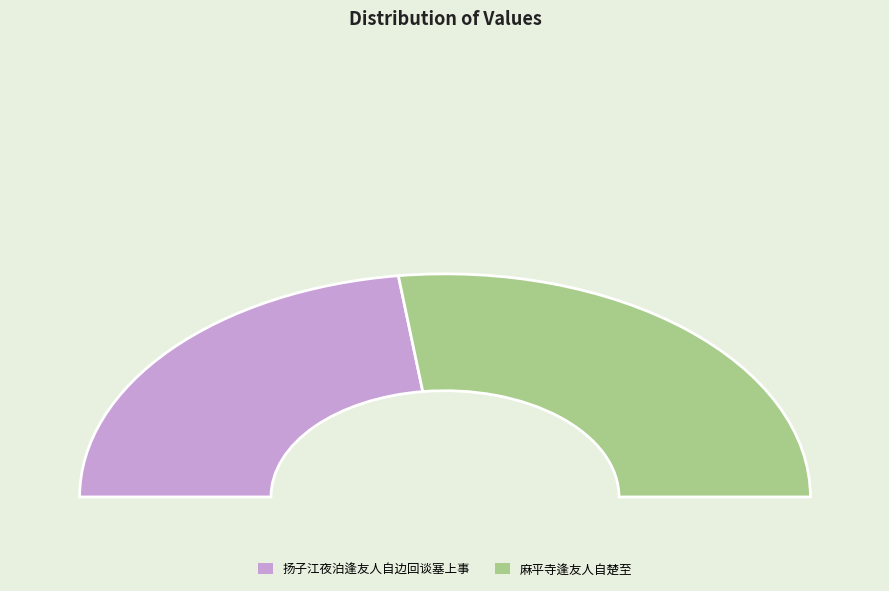

Which slice is the largest?

麻平寺逢友人自楚至